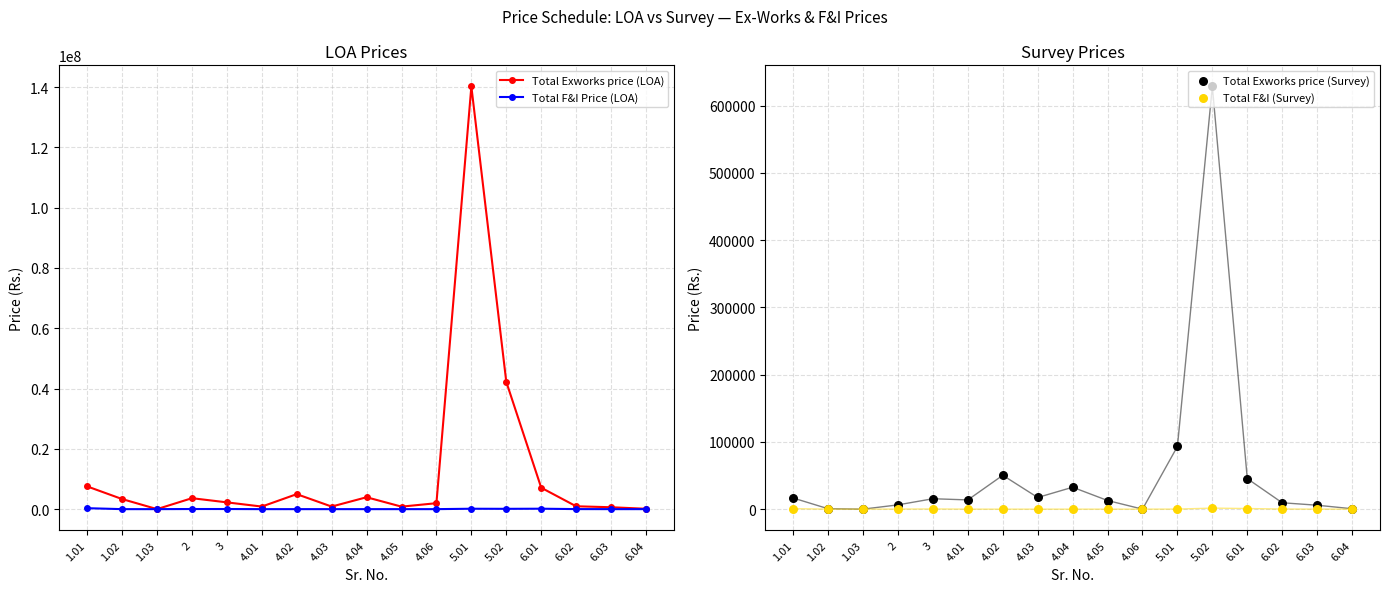

Which series reaches the minimum Y coordinate?

Total F&I Price (LOA)